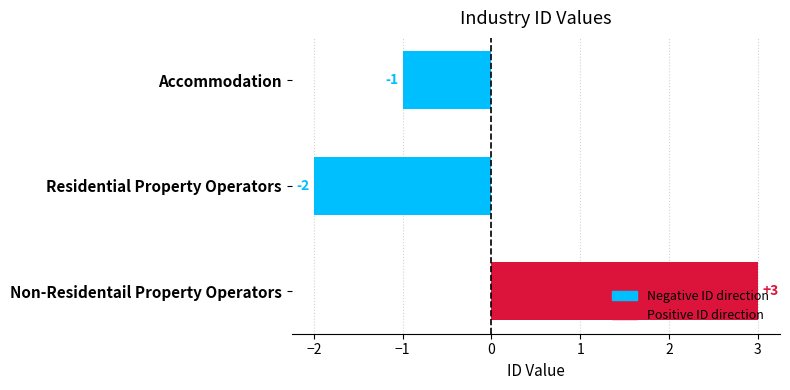

At which category does the chart reach its peak across all series?

Non-Residentail Property Operators